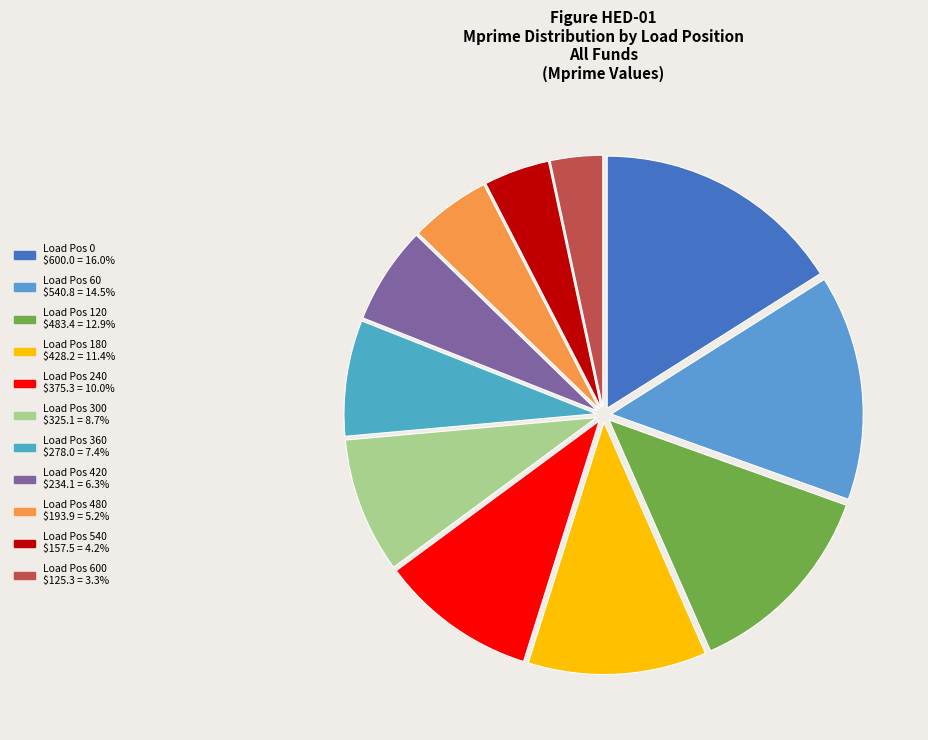

How many slices are in this pie chart?

11